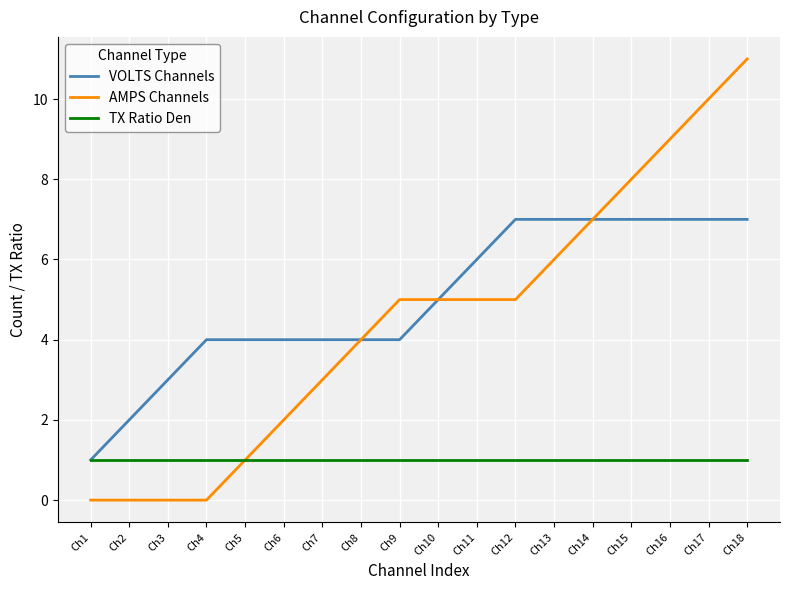

What is the spread (max minus min) of values at Ch1?

1